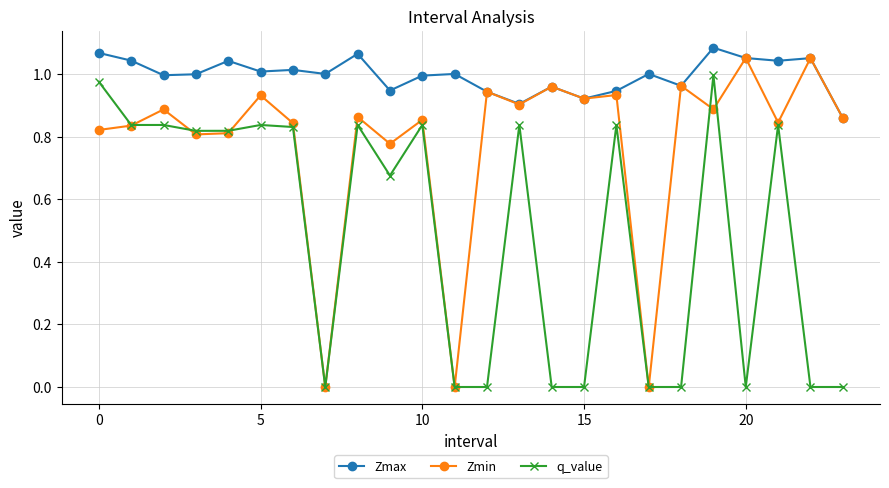

Does the chart have visible grid lines?

Yes